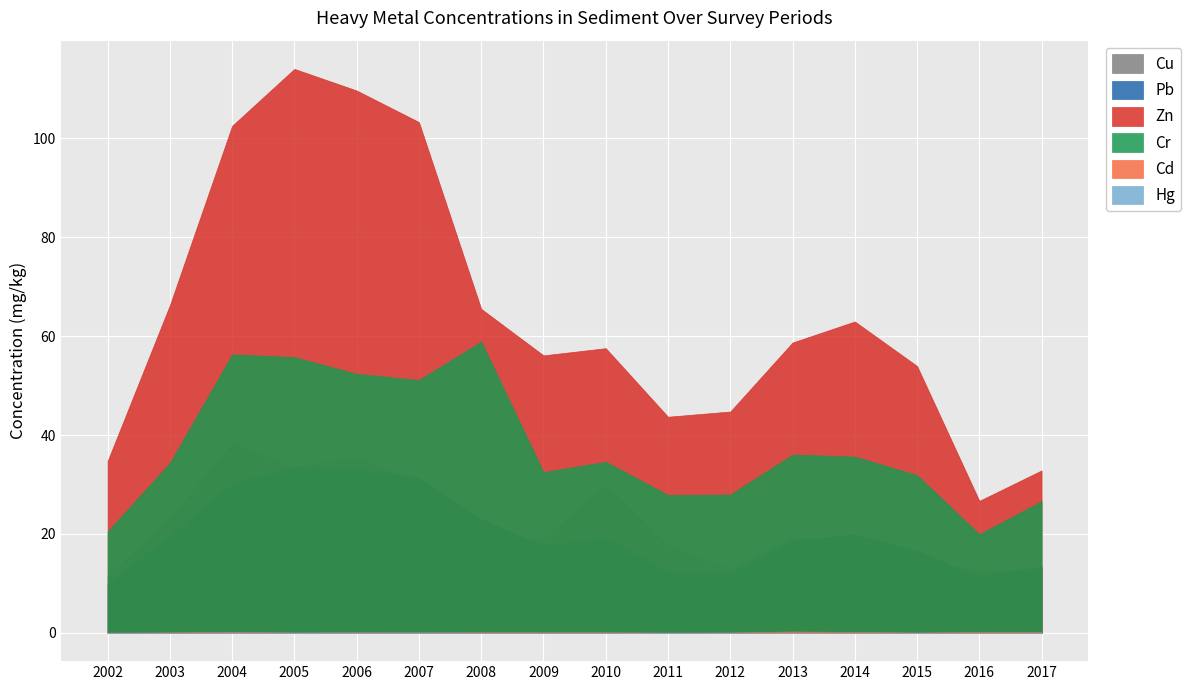

Which series has the largest range (max minus min)?

Zn